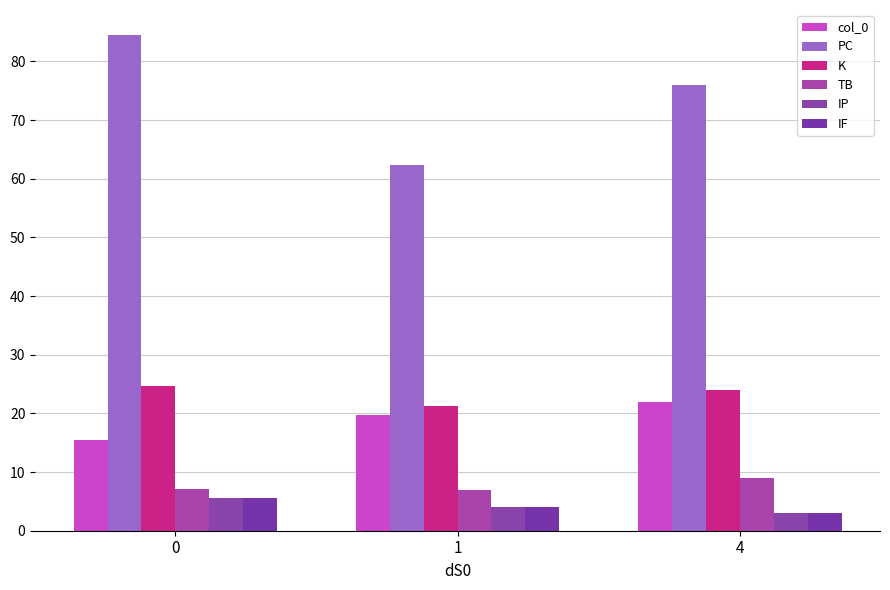

Are the bars horizontal?

No